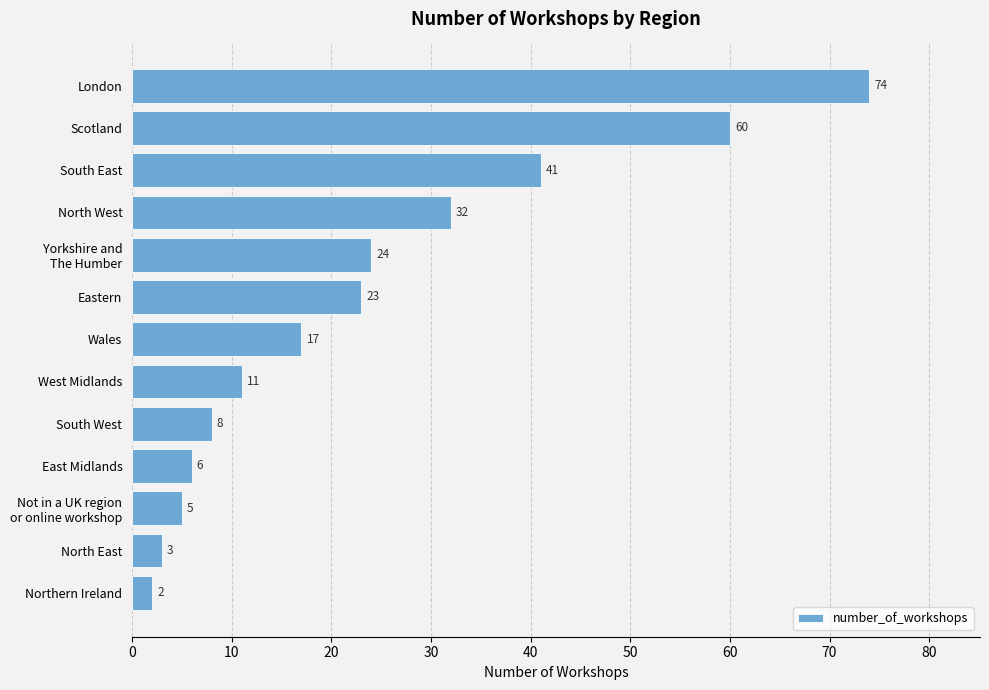

Which has a higher value, Eastern or Northern Ireland?

Eastern